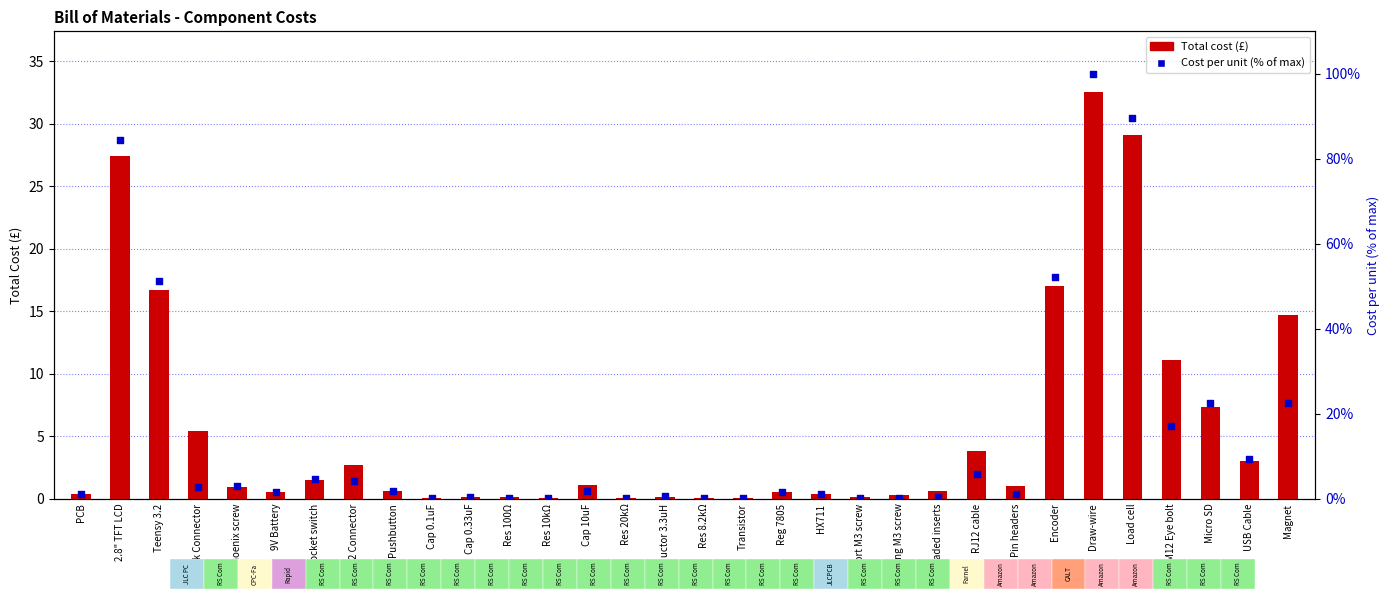

At how many categories does at least one series exceed 48?

5